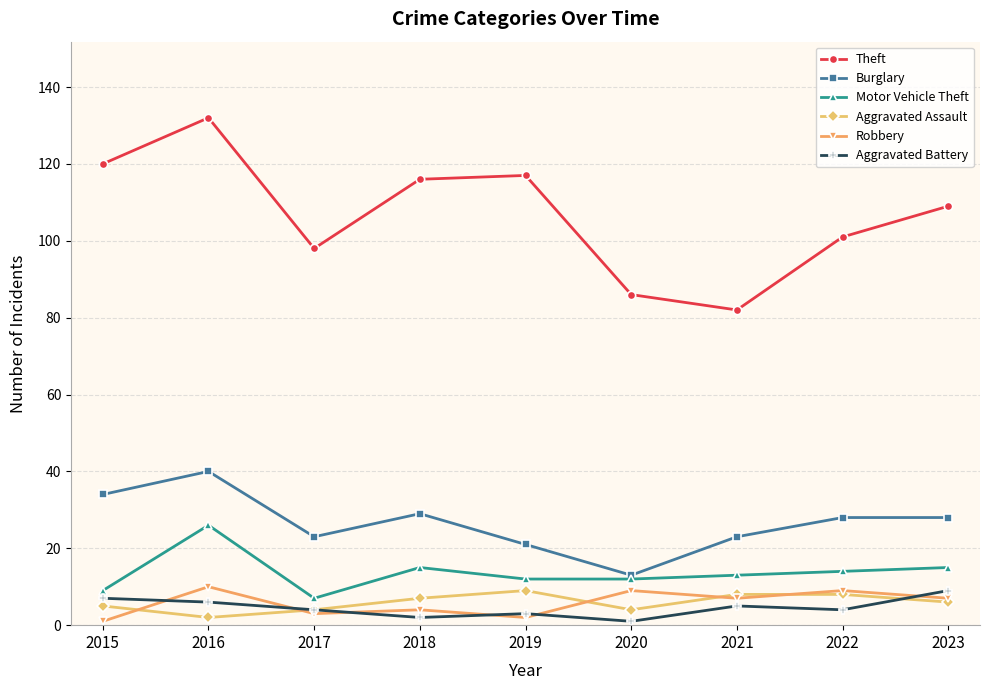

What is the difference between the Aggravated Assault values at 2017 and 2018?

3